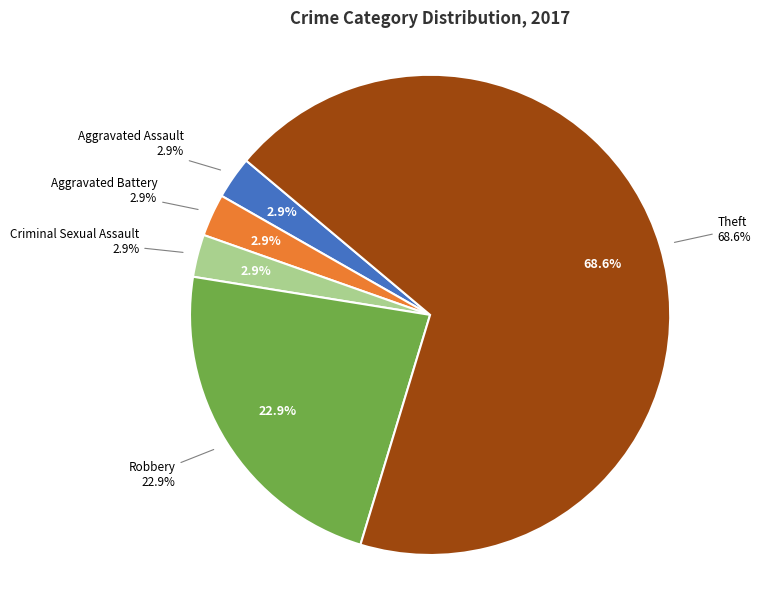

What is the majority slice?

Theft